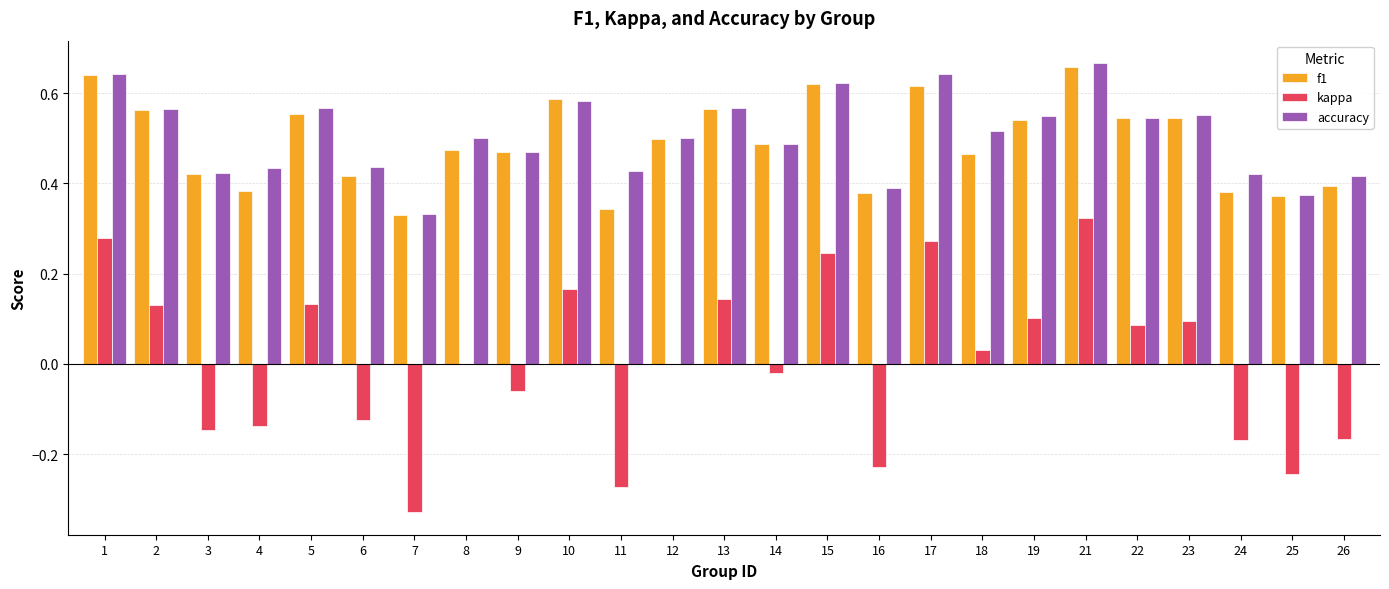

Is the value of f1 at 26 greater than the value of kappa at 12?

Yes